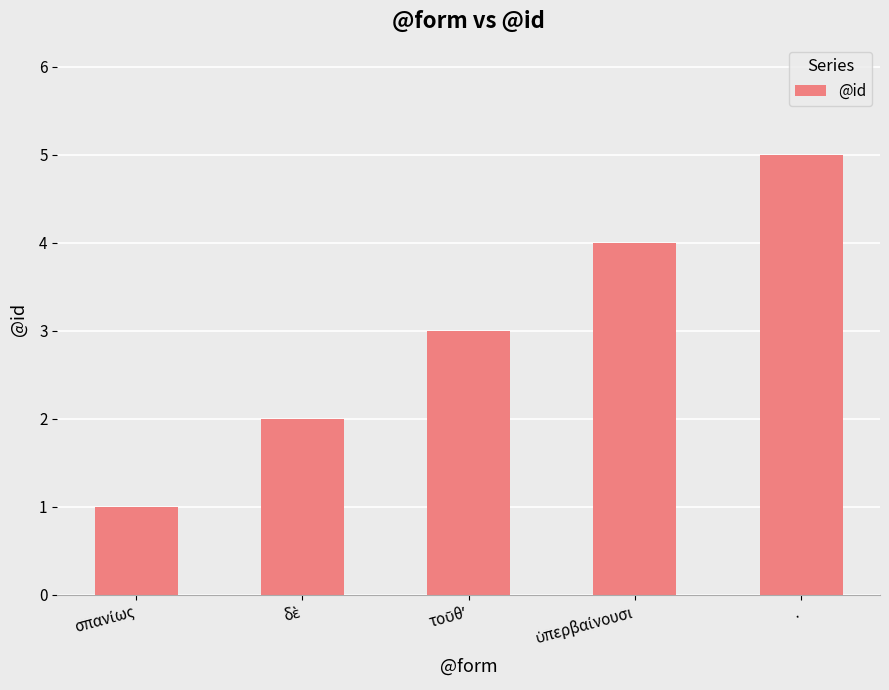

At which category does the chart reach its peak across all series?

.